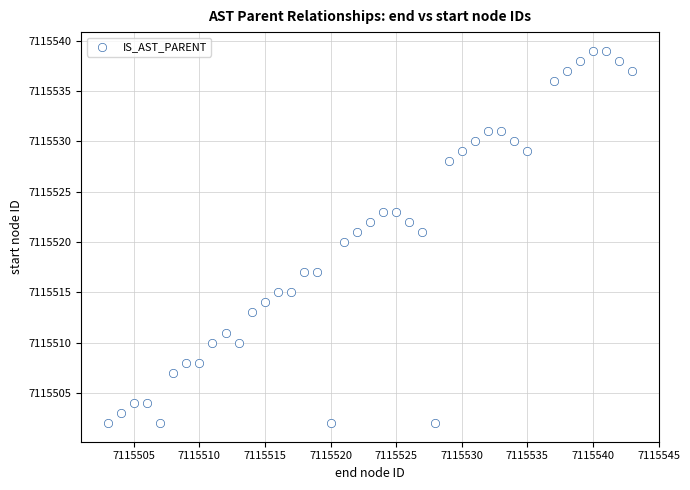

What is the range of X values (max minus min)?

40